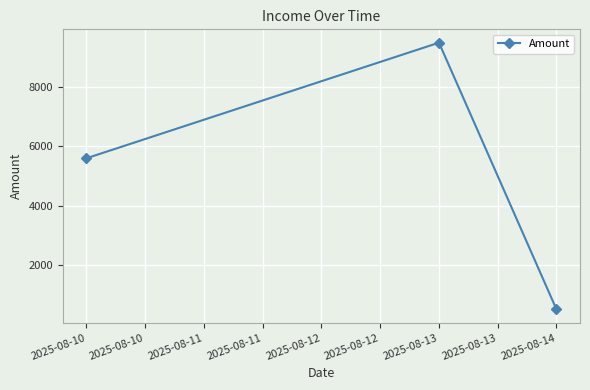

What is the average value?

5200